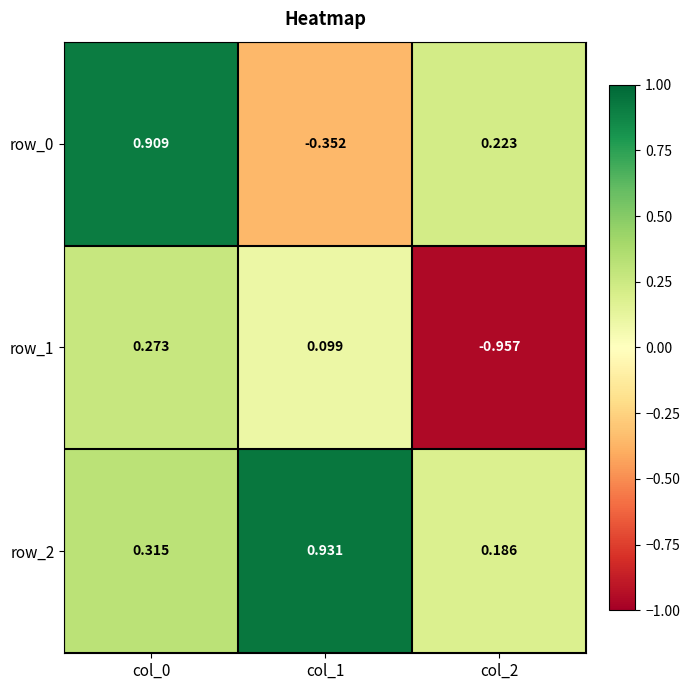

What is the difference between the maximum and minimum values in the row_2 series?

0.7